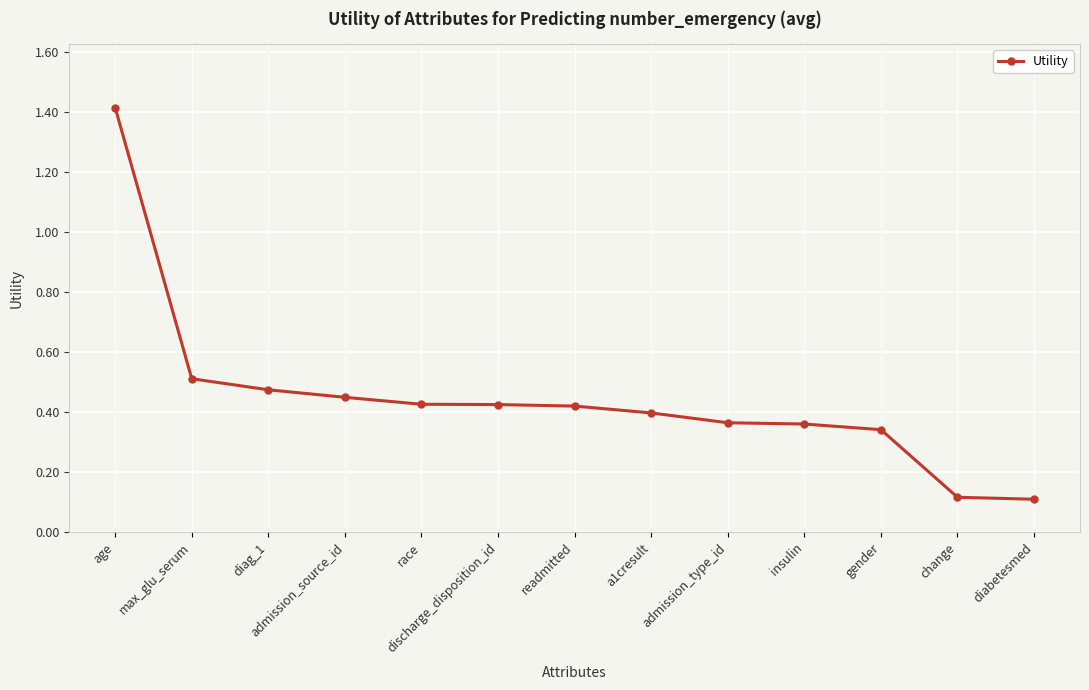

What is the maximum value shown in the chart?

1.4